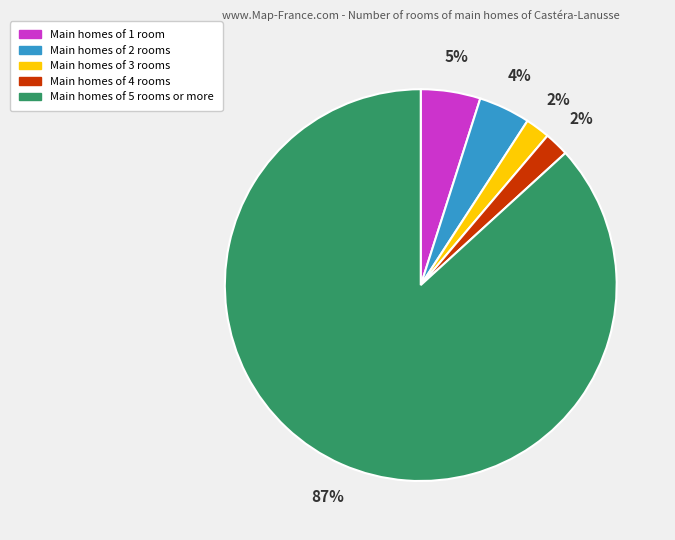

Between Main homes of 4 rooms and Main homes of 1 room, which is larger?

Main homes of 1 room